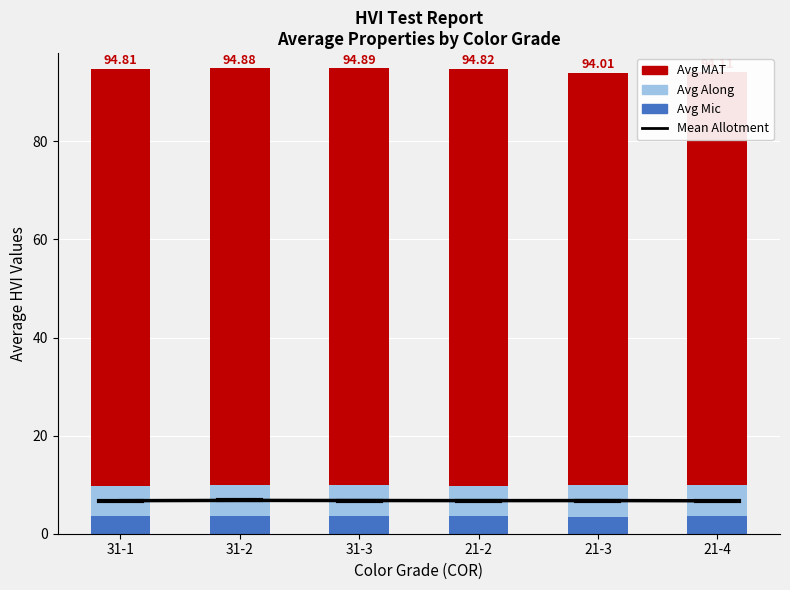

Between 31-3 and 21-4, which is larger?

31-3